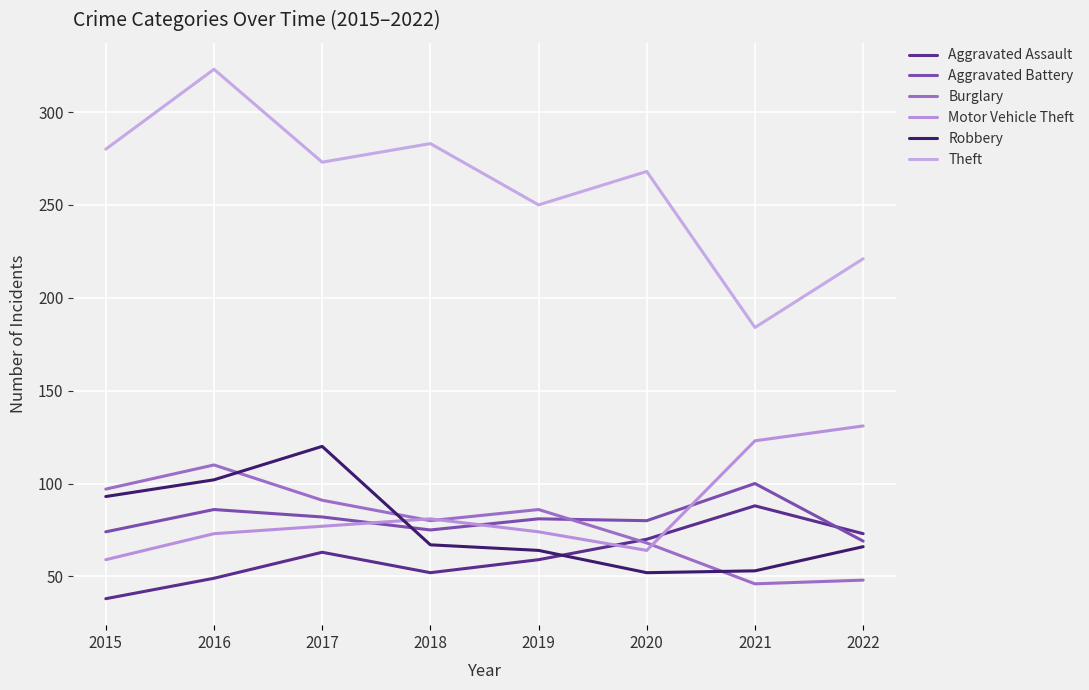

What are all the series names shown in the legend?

Aggravated Assault, Aggravated Battery, Burglary, Motor Vehicle Theft, Robbery, Theft